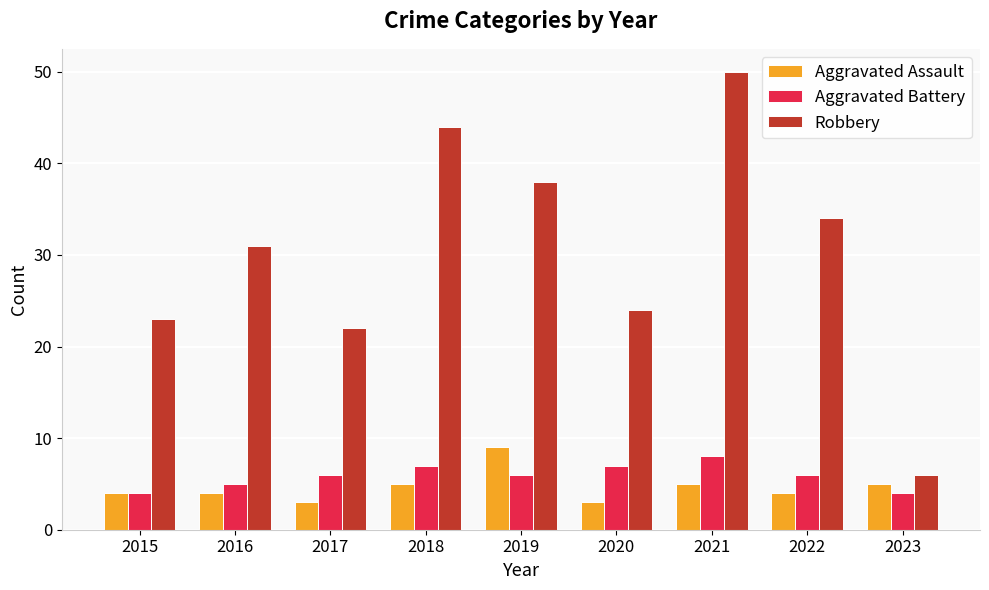

How many series are shown in this chart?

3